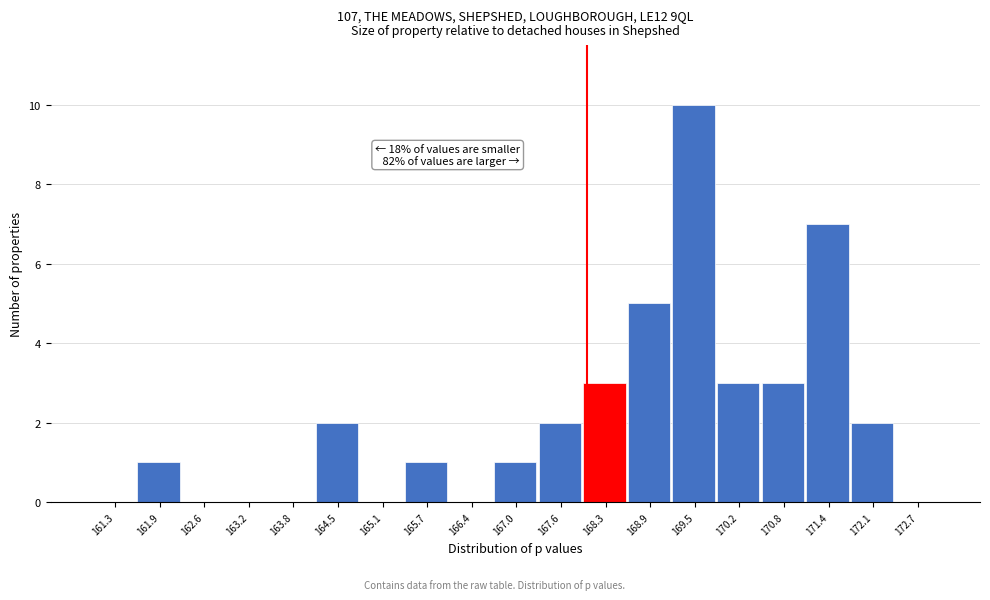

Over which range of the x-axis is the bar tallest?

169.2 to 169.8